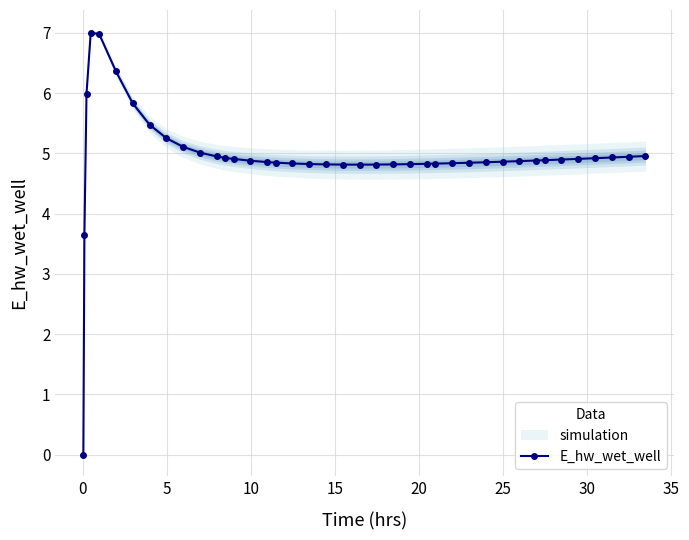

What is the highest value of the E_hw_wet_well series?

7.0